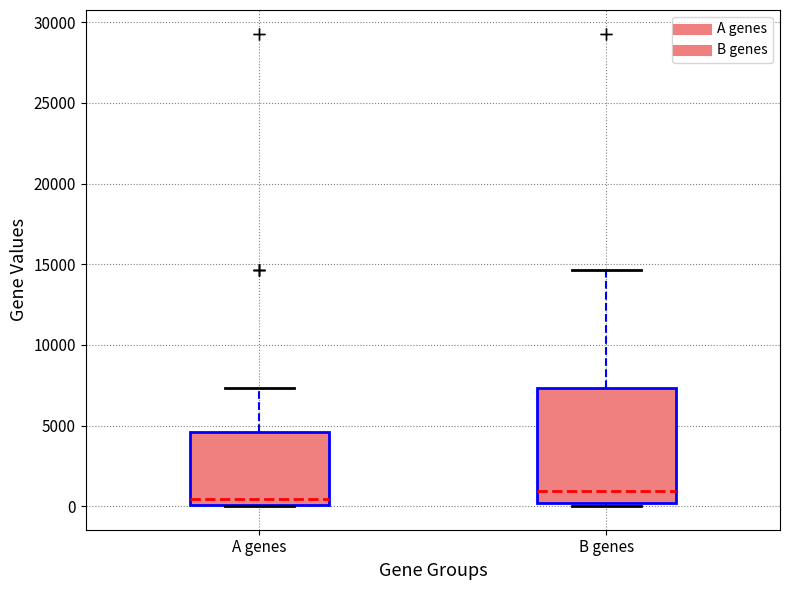

Comparing the boxes themselves (not the whiskers), which one is the tallest?

B genes